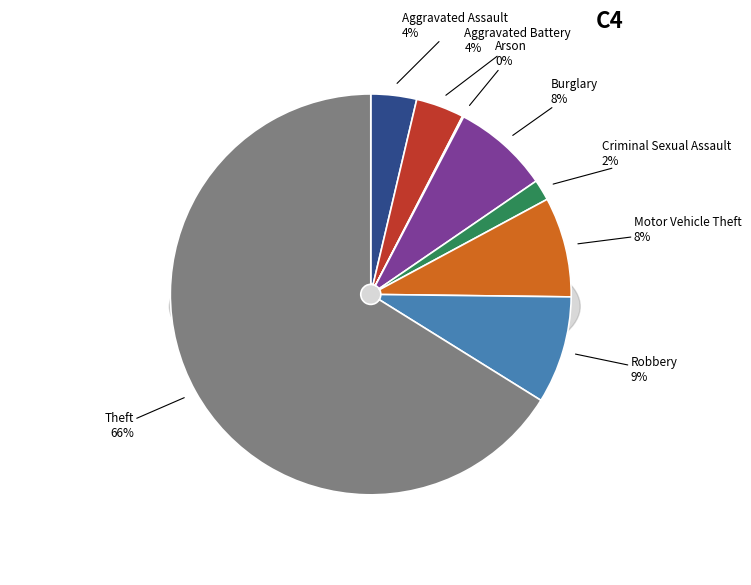

True or false: Robbery accounts for 9% of the total.

True